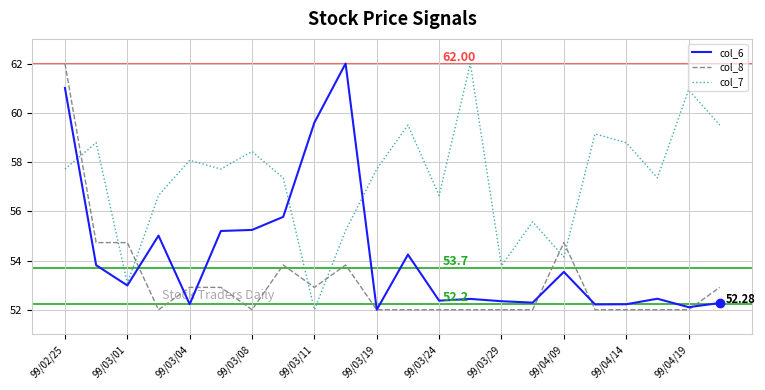

Rank the series by their average value, from lowest to highest.

col_8, col_6, col_7